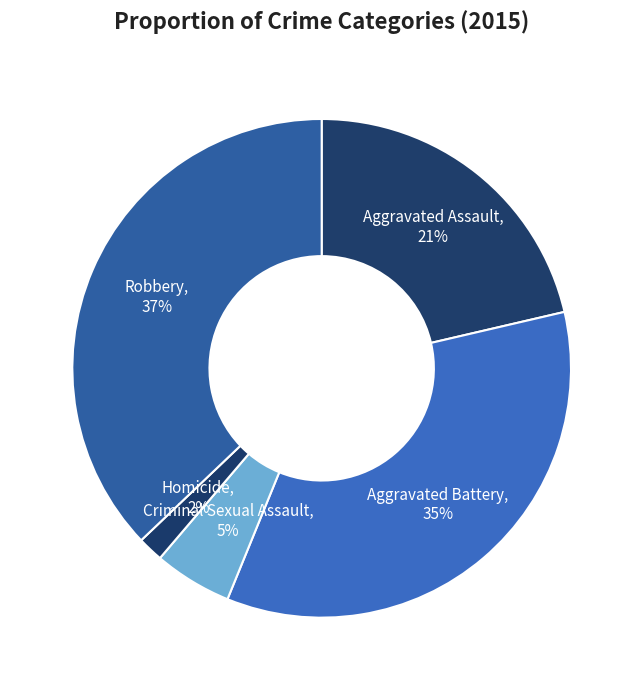

Count the number of slices in the pie.

5